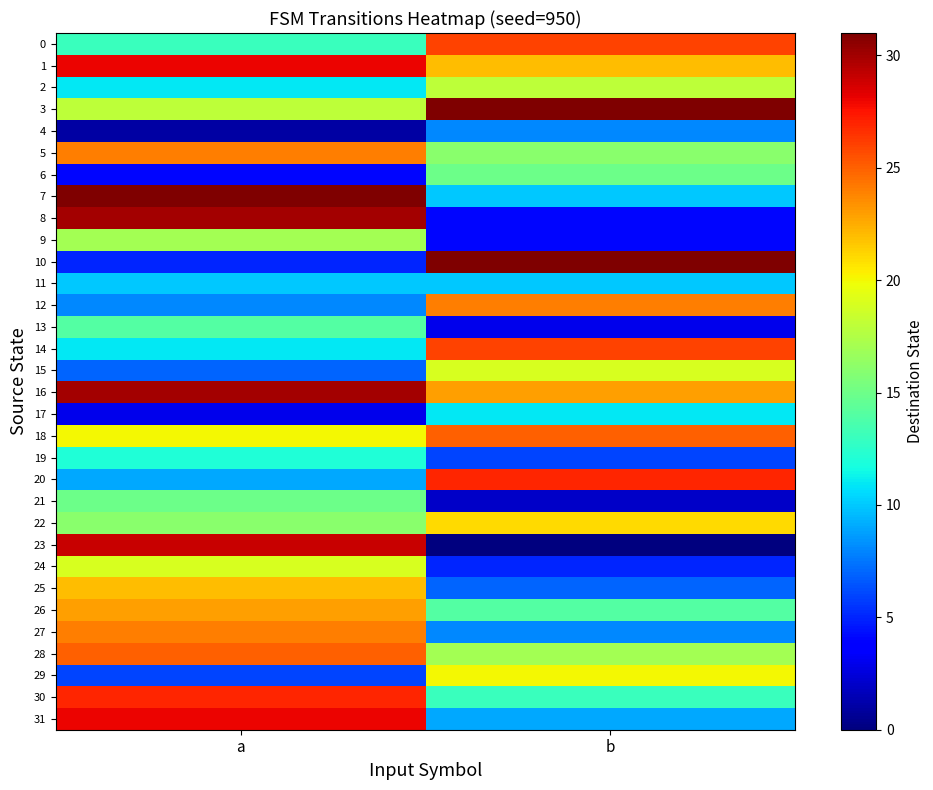

What is the greatest value displayed?

31